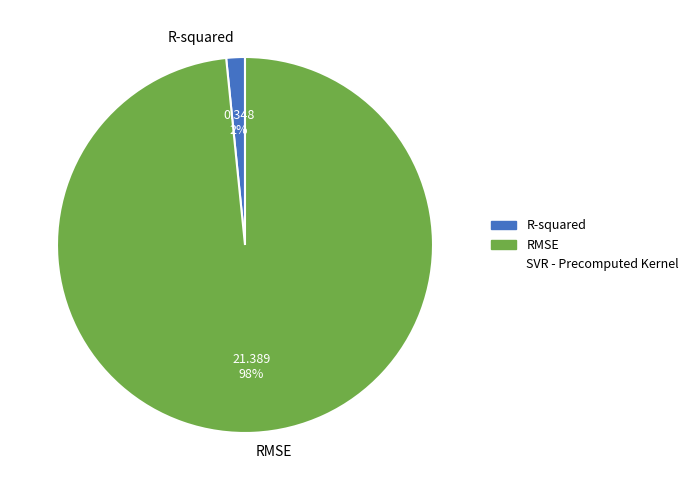

Which category has the biggest portion of the pie?

RMSE